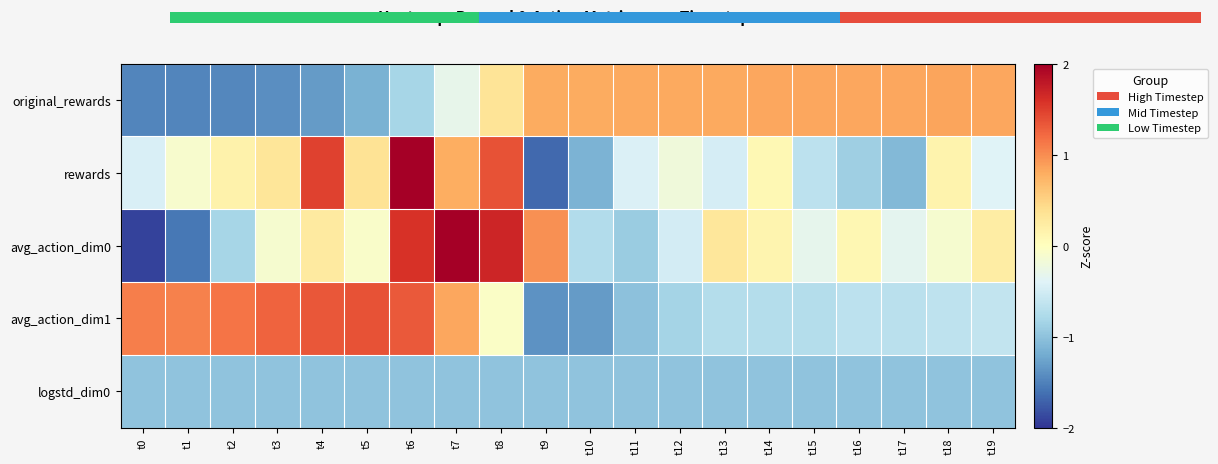

At which category is the sum across all series the highest?

t6